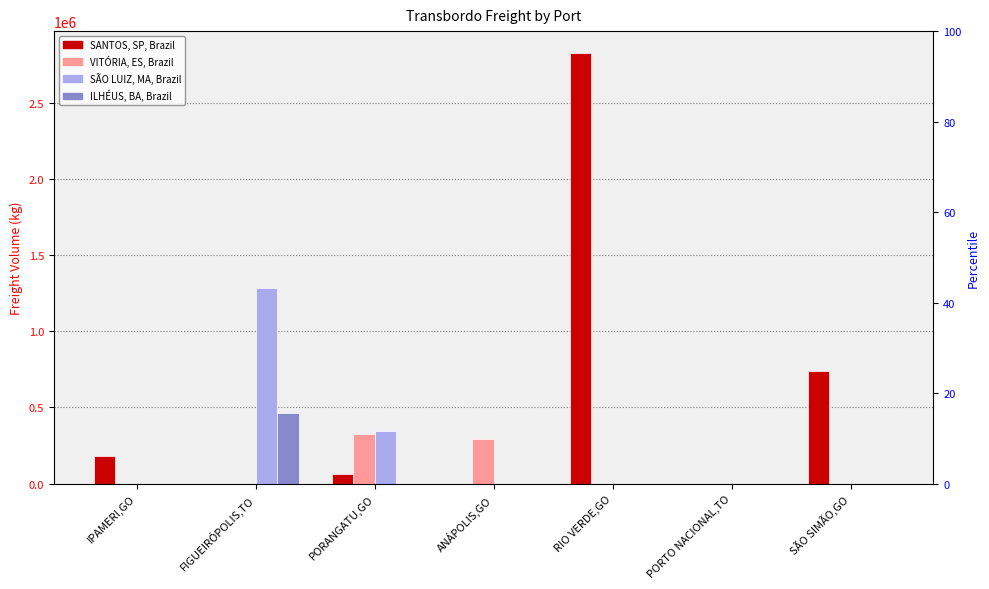

Rank the categories by SANTOS, SP, Brazil value from highest to lowest.

RIO VERDE,GO, SÃO SIMÃO,GO, IPAMERI,GO, PORANGATU,GO, FIGUEIRÓPOLIS,TO, ANÁPOLIS,GO, PORTO NACIONAL,TO